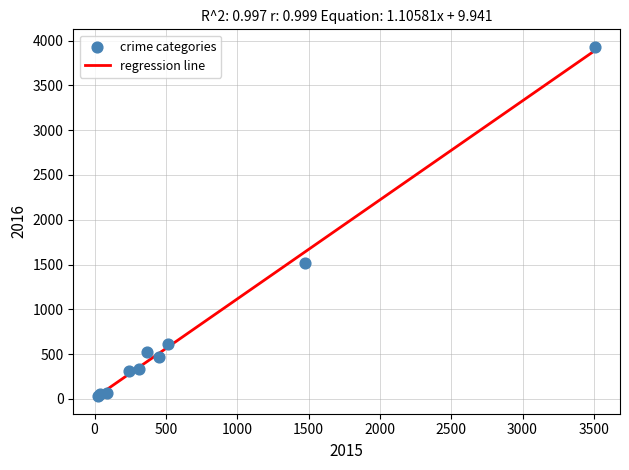

What Y value in the scatter plot is closest to 1980?

1522